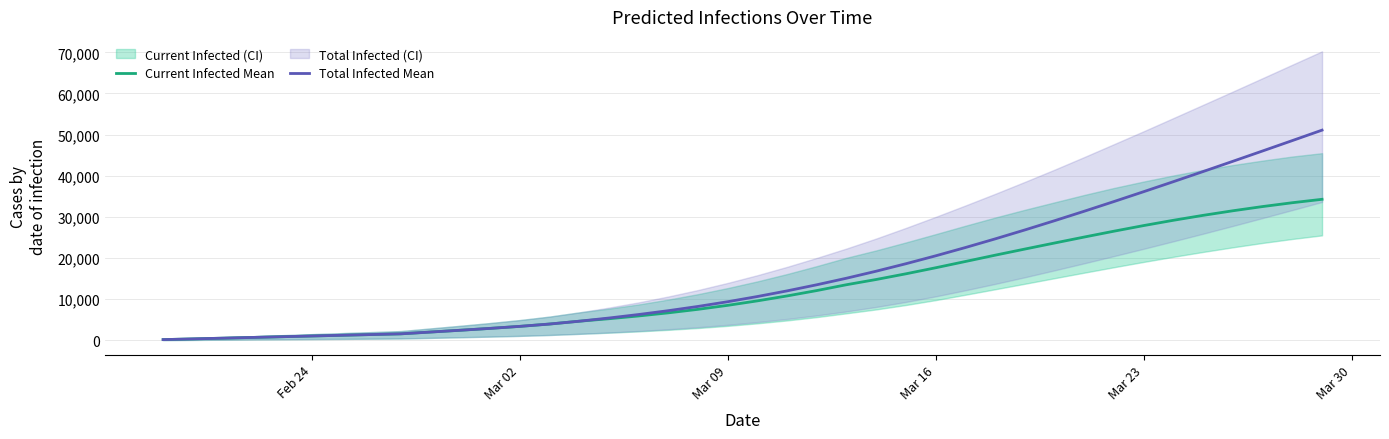

What is the lowest value of the Total Infected Mean series?

176